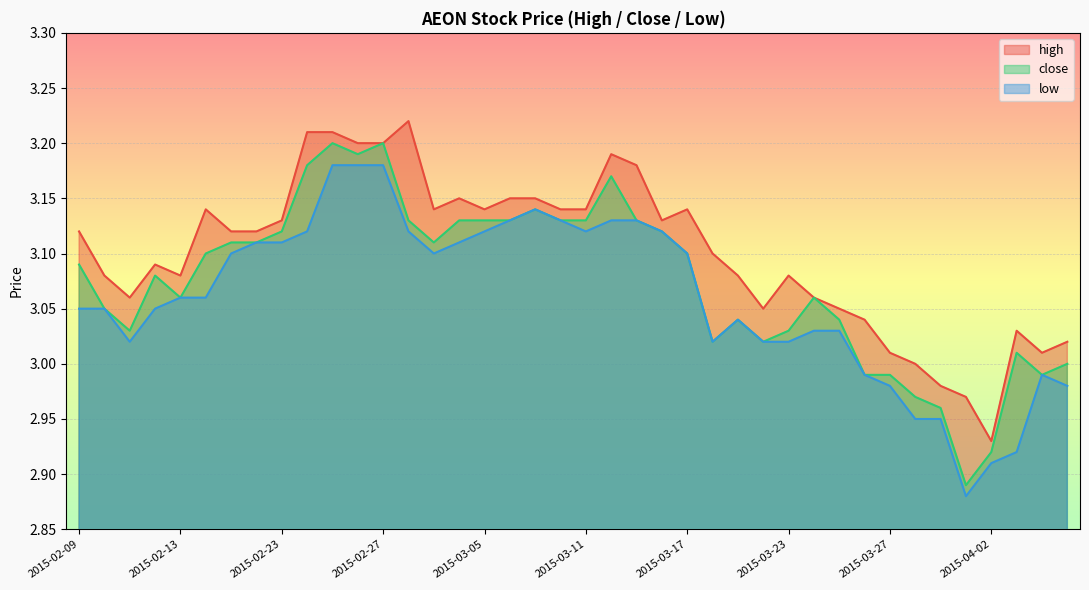

Which series changed the most between 2015-03-05 and 2015-03-23?

close